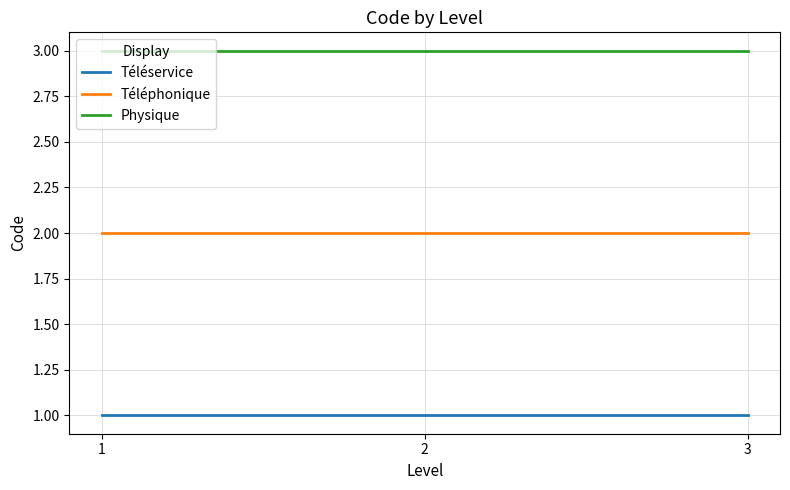

What is the lowest value of the Physique series?

3